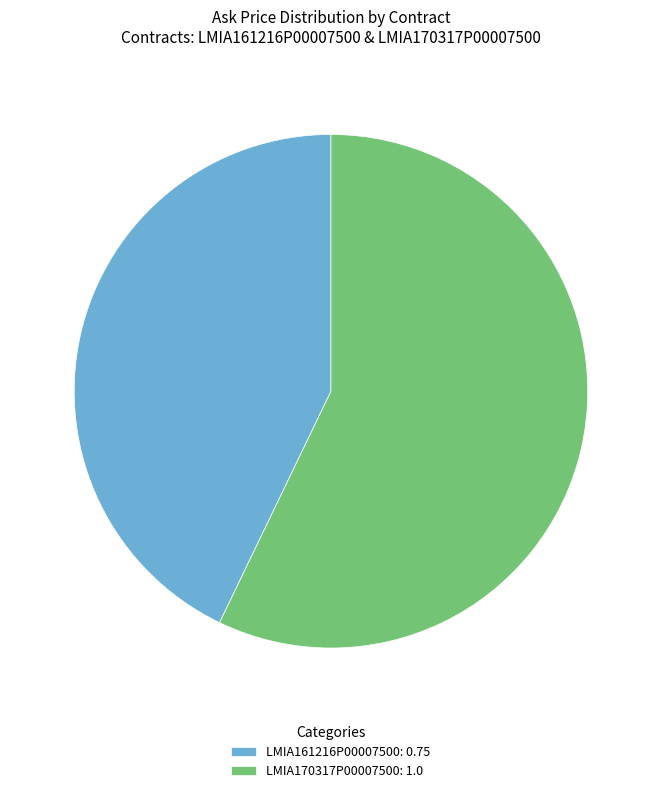

Is there a majority slice in this chart?

Yes